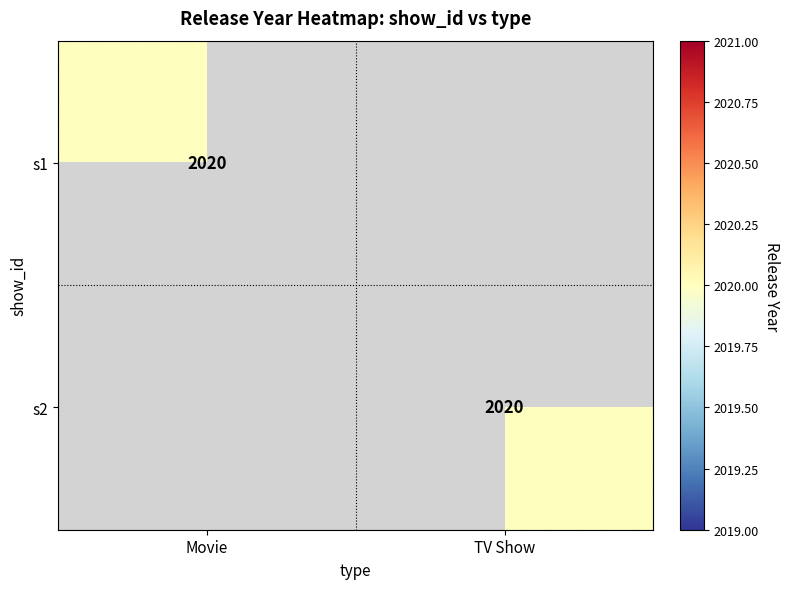

The s2 series shows 2020 at TV Show. True or false?

True